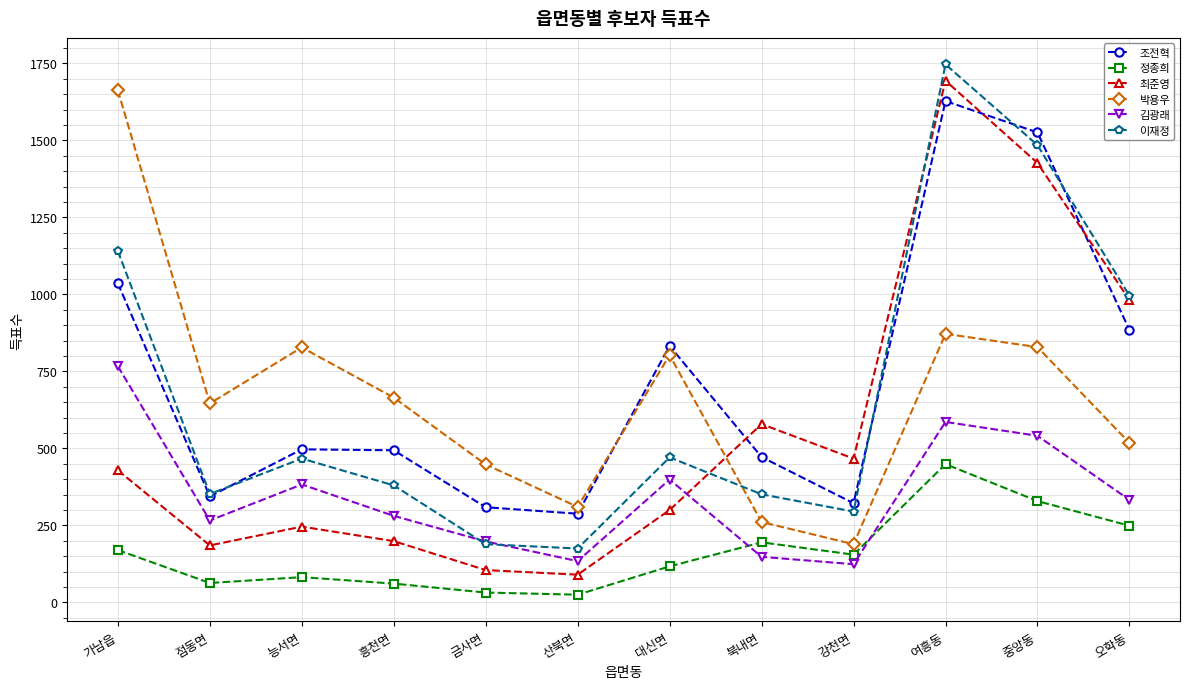

What is the total value across all series at 강천면?

1552